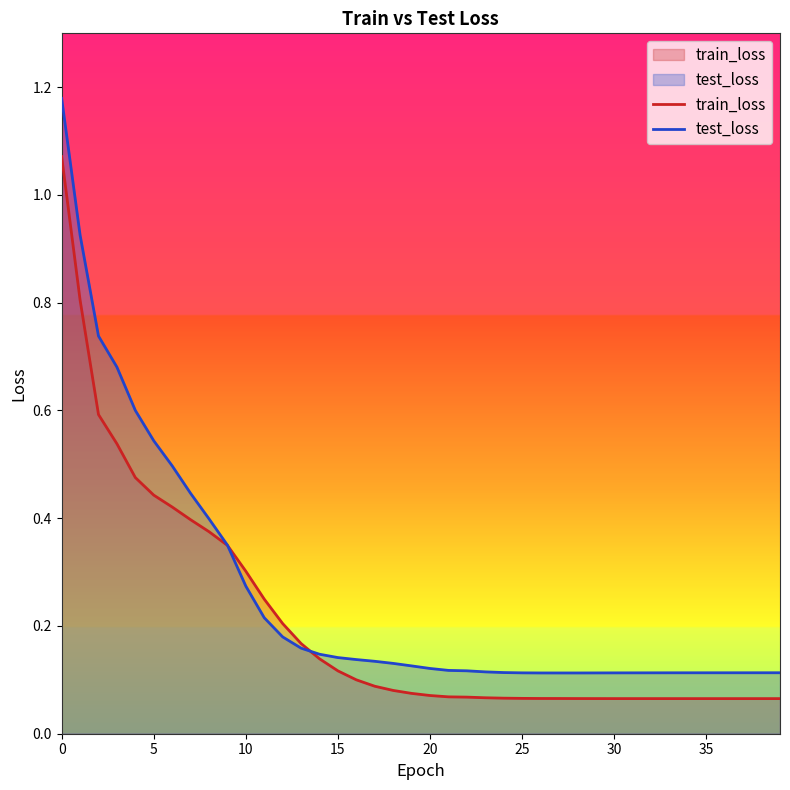

The value of test_loss at 38 is 0.0. True or false?

False